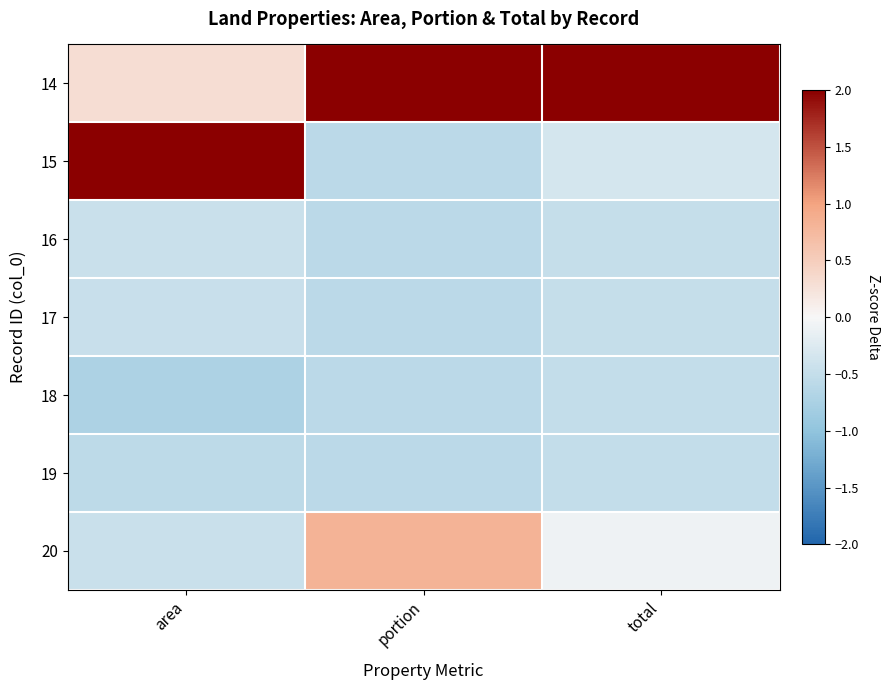

Rank the series at portion from highest to lowest value.

14, 20, 15, 16, 17, 18, 19